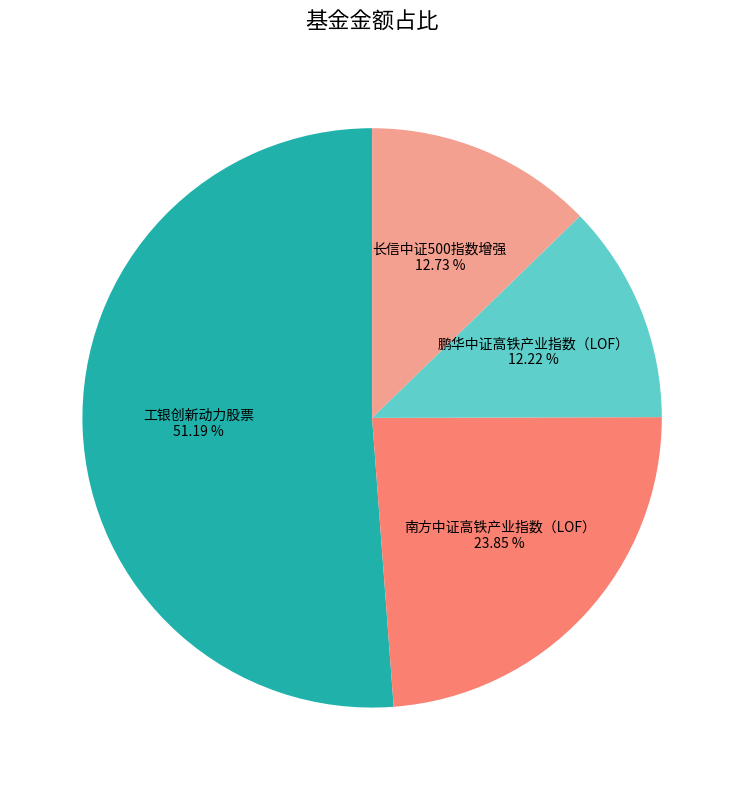

Is there a majority slice in this chart?

Yes